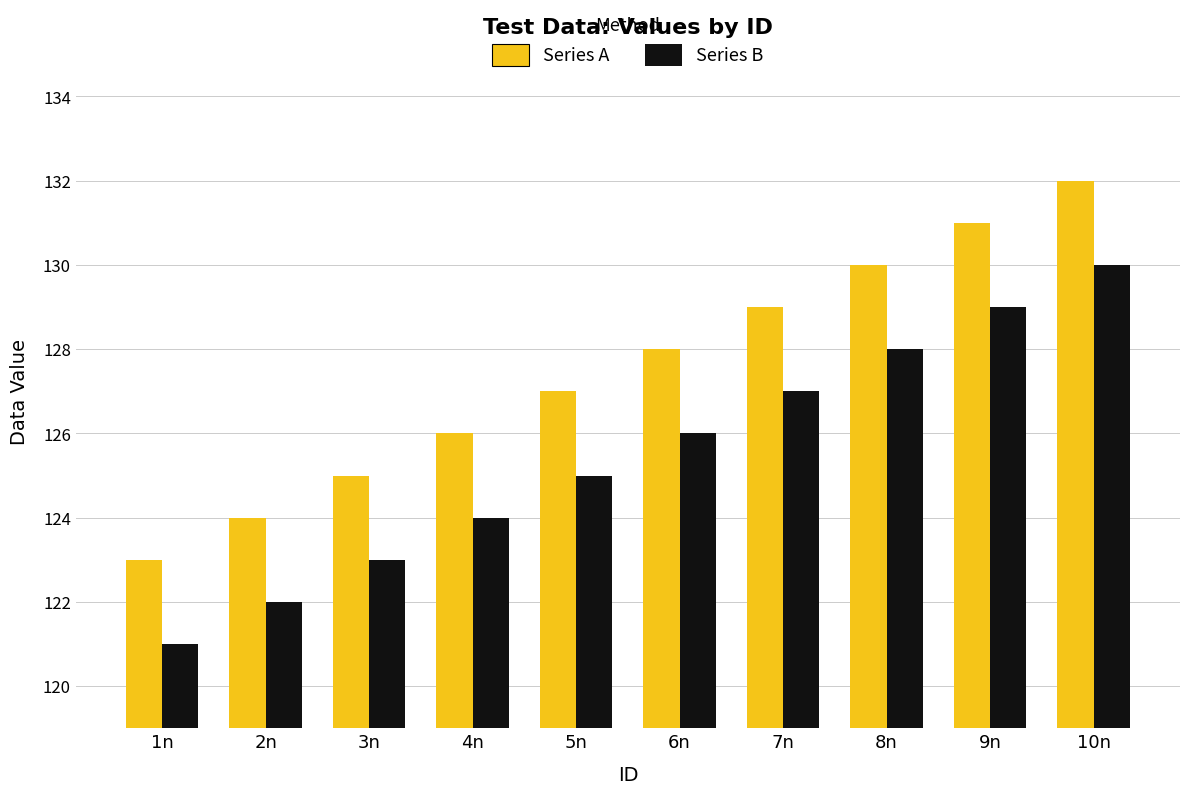

Is it true that Series B equals 29 at 1n?

False